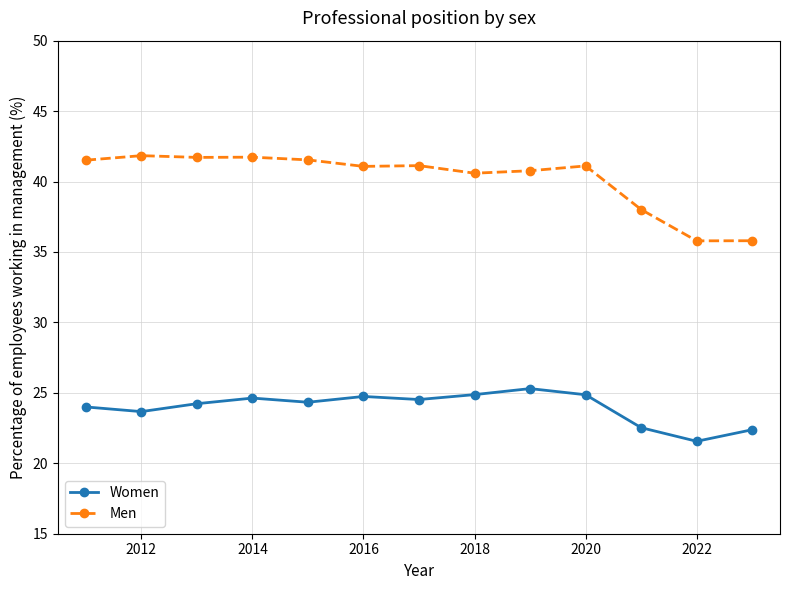

At how many categories does at least one series exceed 27?

13